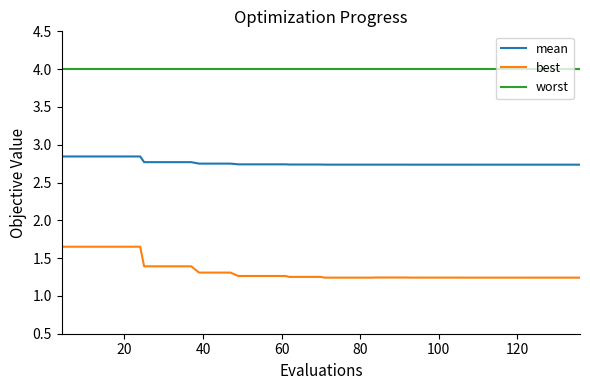

Rank the series by their maximum value, from lowest to highest.

best, mean, worst